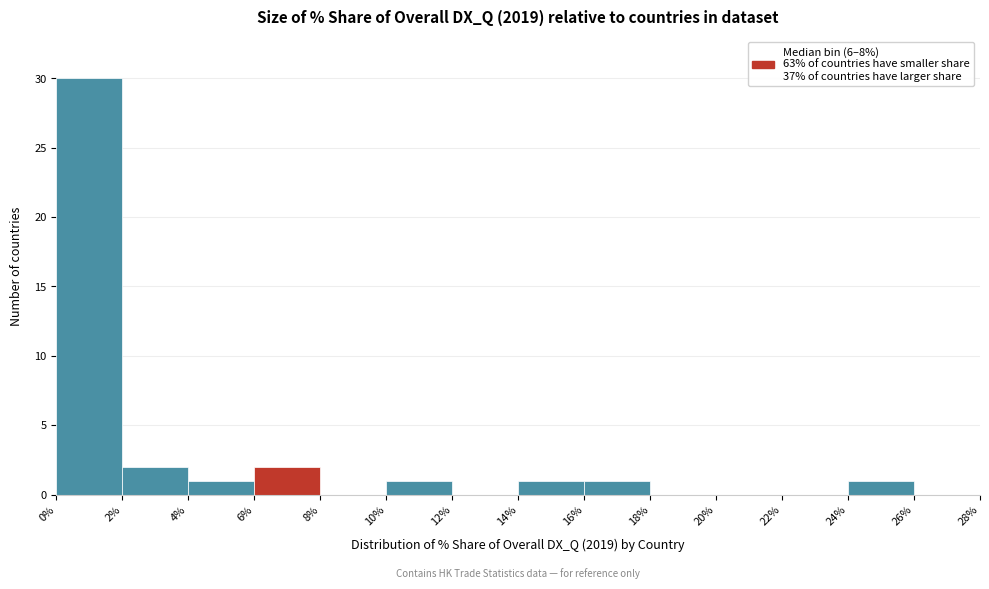

Reading left to right, list every bar in this chart as the range it spans on the x-axis followed by its height. The values are not printed on the chart, so give them approximately, as read against the axis.

0% to 2%: 30
2% to 4%: 2
4% to 6%: 1
6% to 8%: 2
8% to 10%: 0
10% to 12%: 1
12% to 14%: 0
14% to 16%: 1
16% to 18%: 1
18% to 20%: 0
20% to 22%: 0
22% to 24%: 0
24% to 26%: 1
26% to 28%: 0